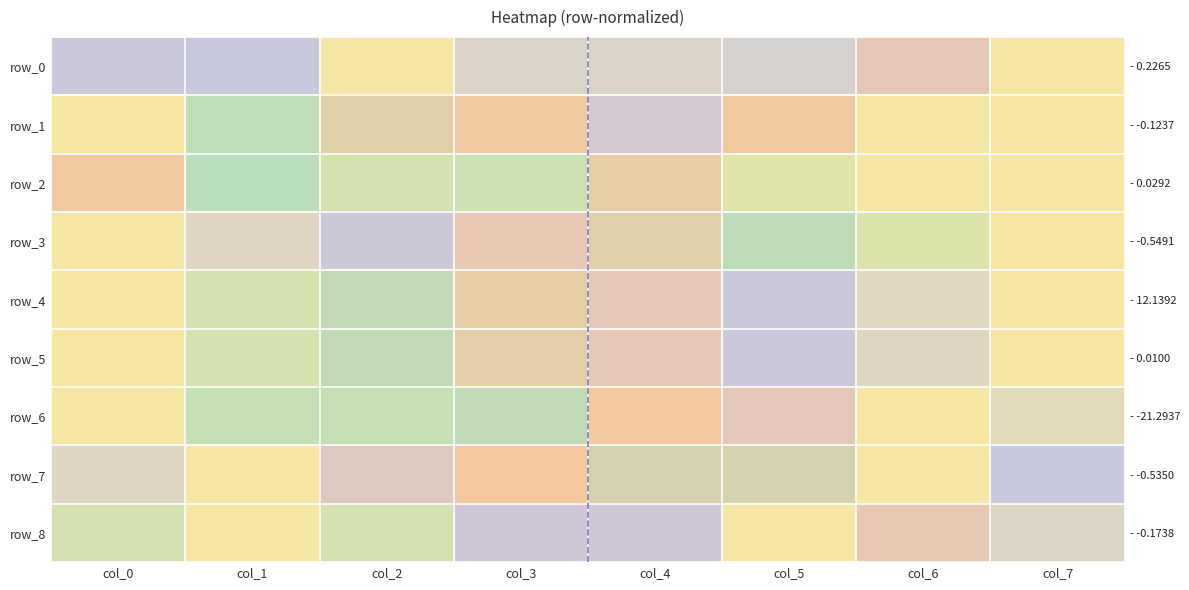

Which series has the largest range (max minus min)?

row_0